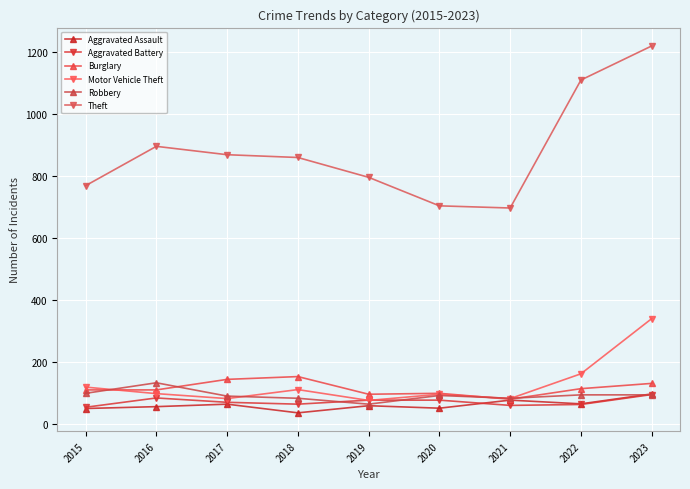

In Theft, how many points are lower than both neighbors (excluding endpoints)?

1